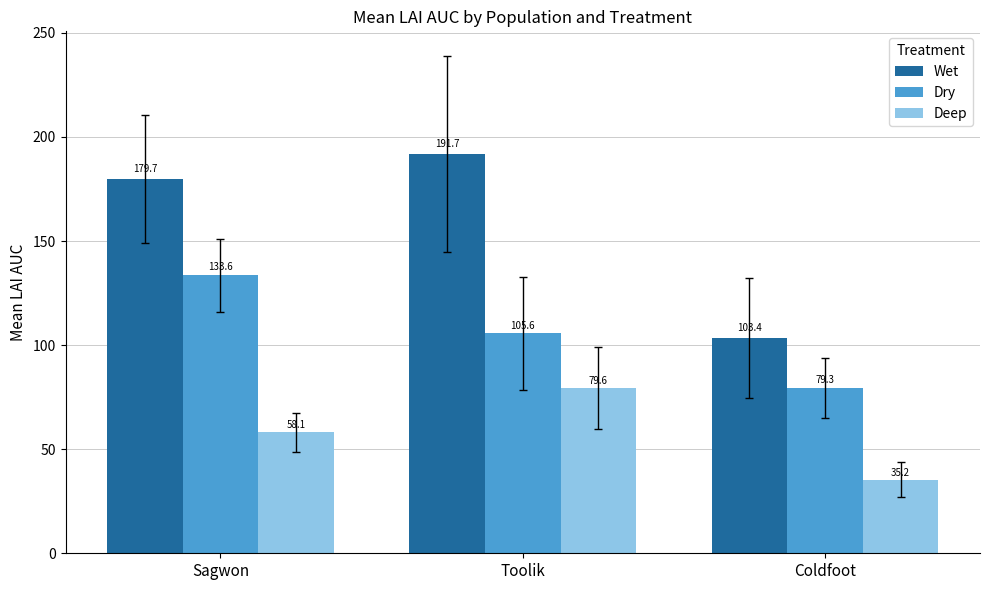

List the series in order of their peak value, lowest first.

Deep, Dry, Wet